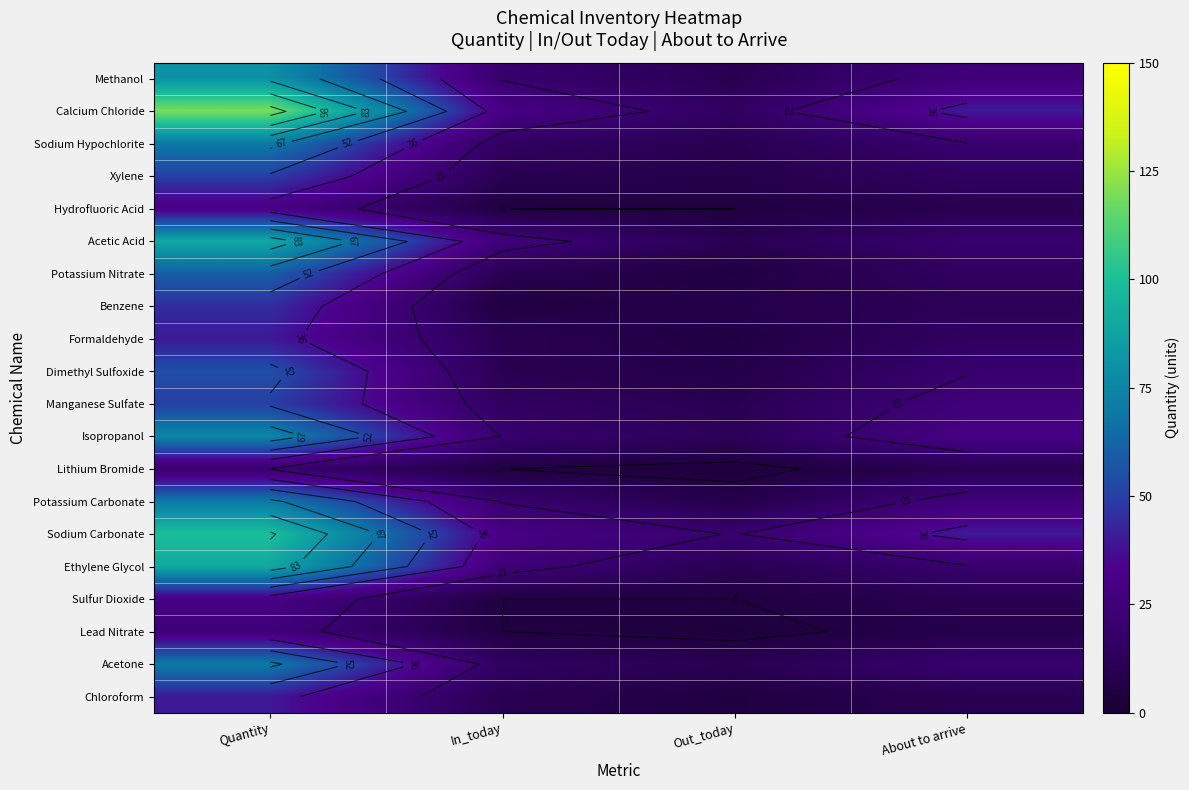

Where is Potassium Carbonate nearest to the value 39?

About to arrive